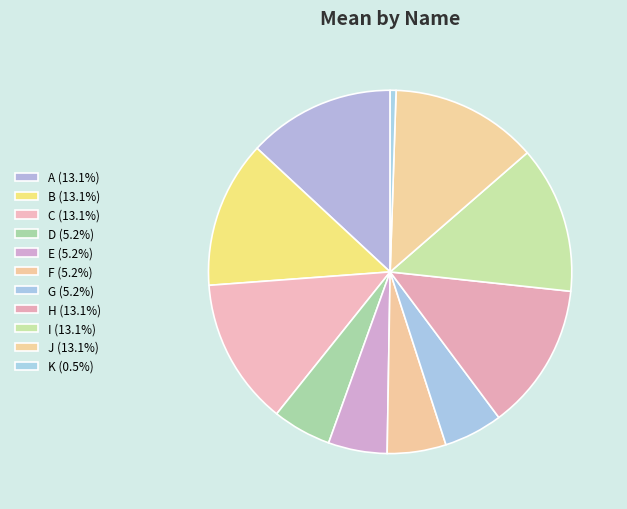

Is there a majority slice in this chart?

No